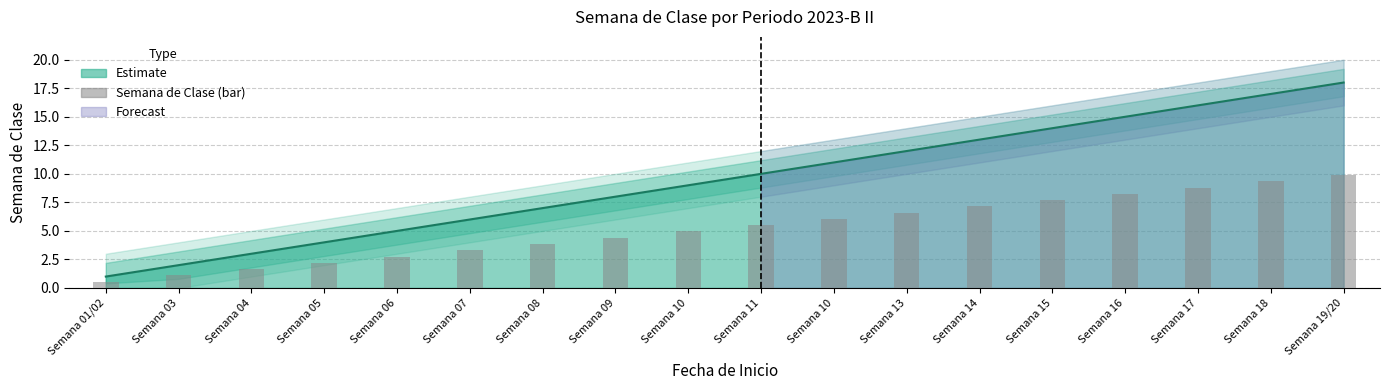

How many data points does each series have?

18